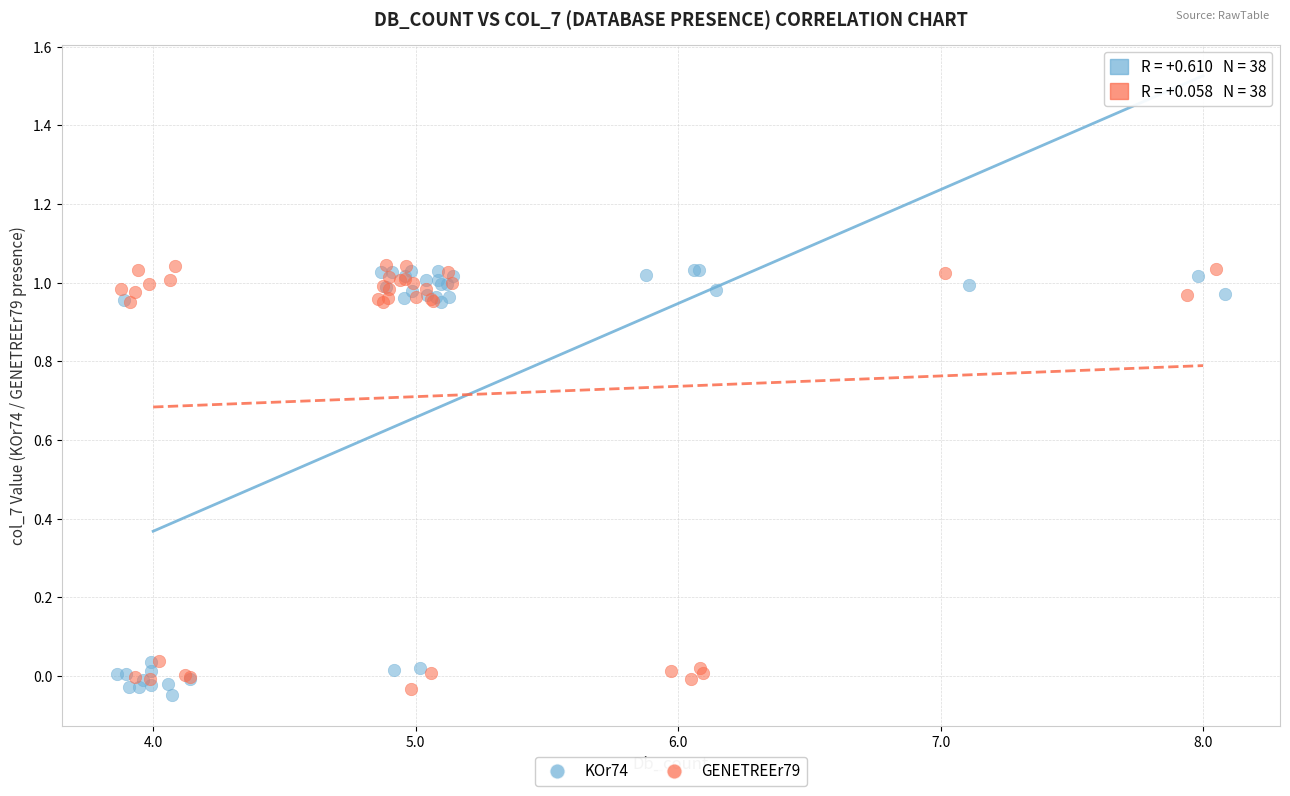

What are all the series names shown in the legend?

KOr74, GENETREEr79